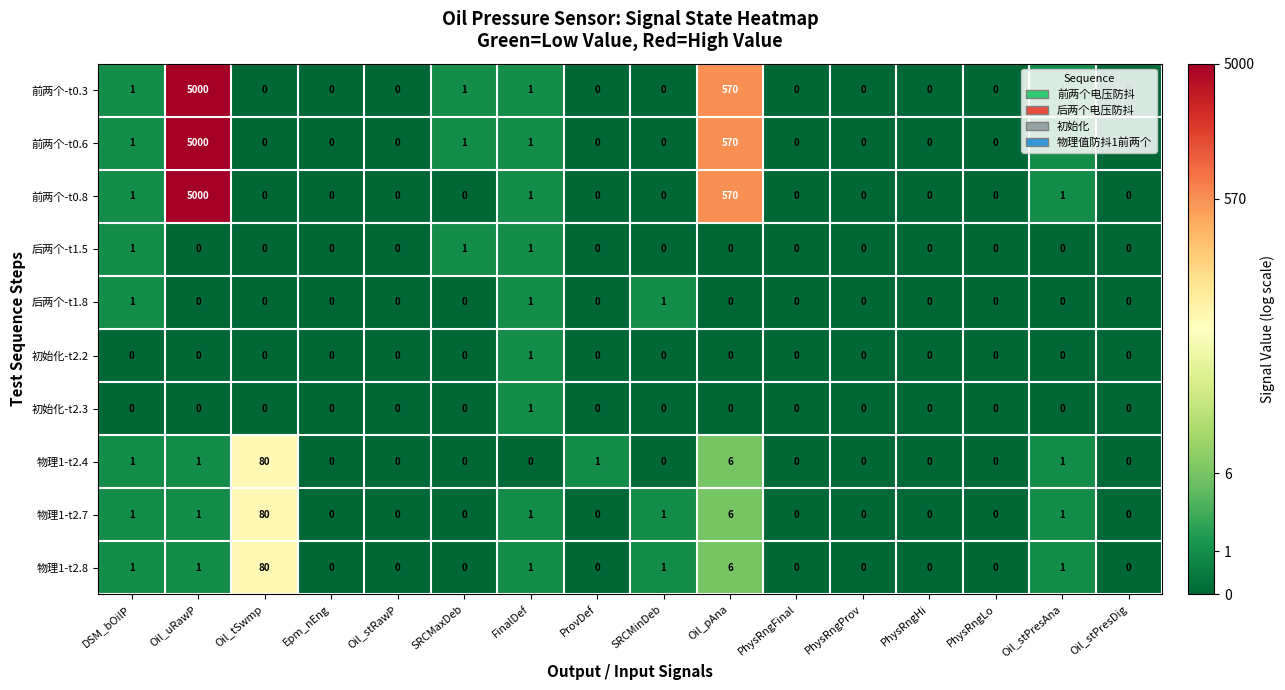

What is the difference between the maximum and minimum values in the 物理1-t2.8 series?

80